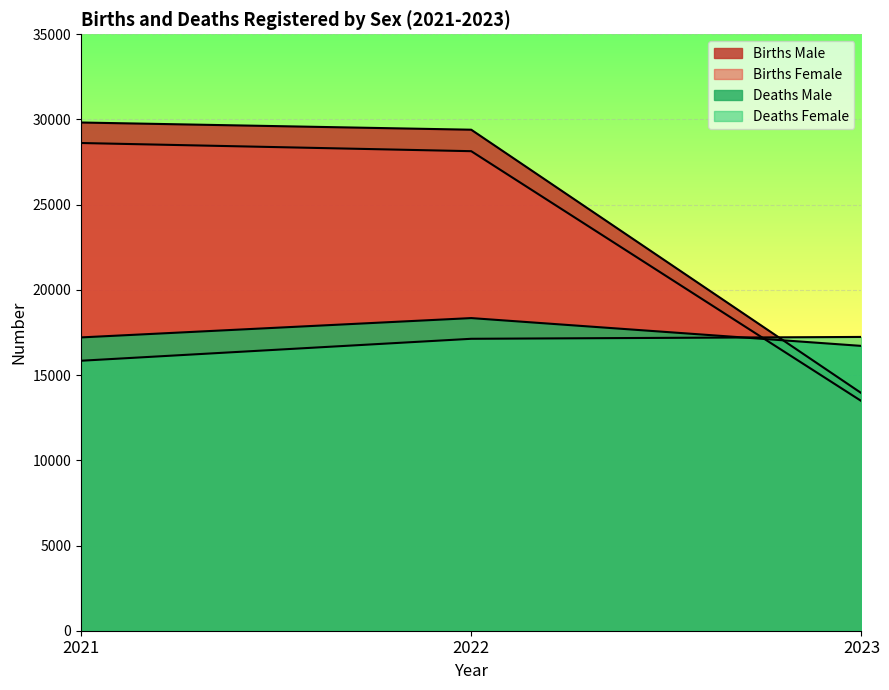

Reading left to right, list all the values displayed in this chart.

Births Male: 29823	29400	13940
Births Female: 28620	28140	13475
Deaths Male: 17212	18346	16714
Deaths Female: 15843	17131	17240